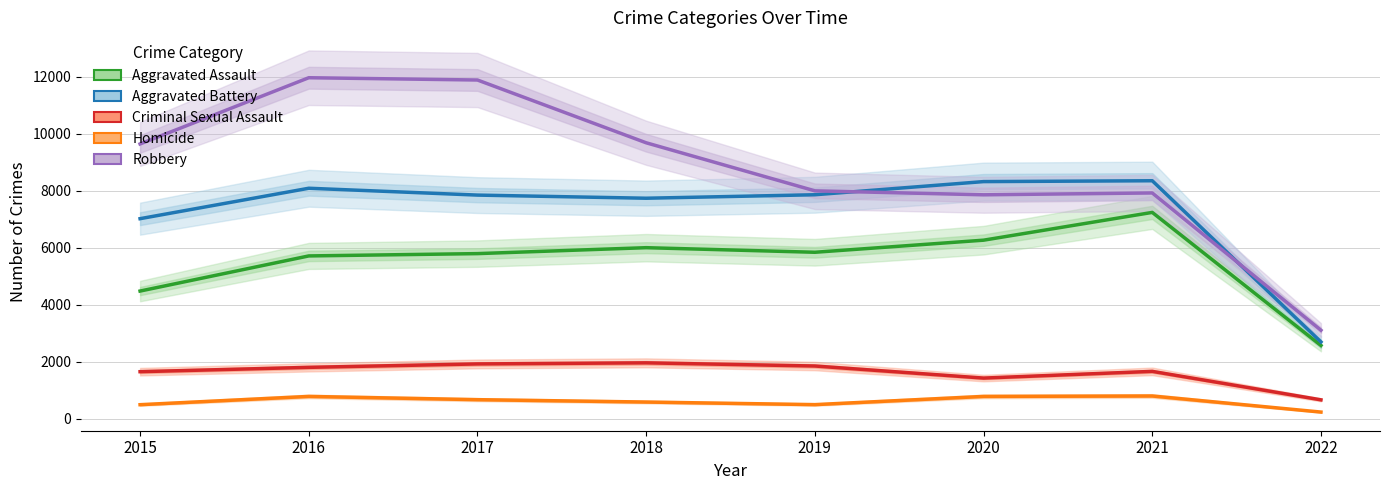

What is the difference between the highest and lowest values at 2019?

7496